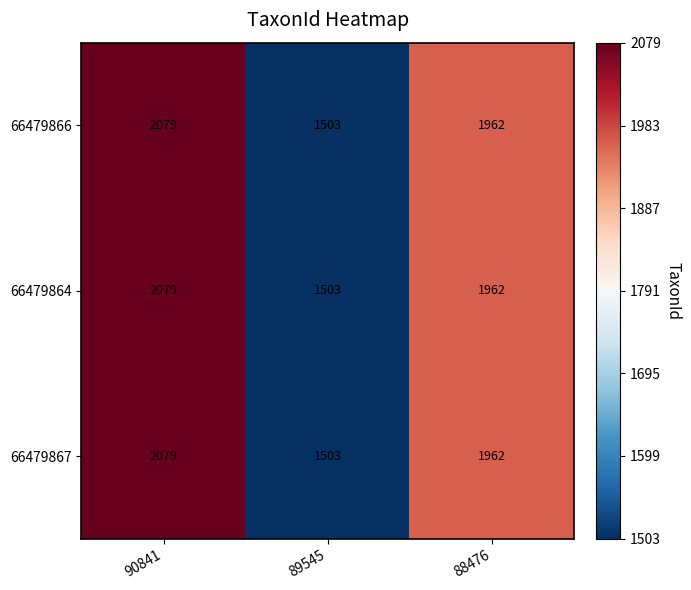

List the labels in order of 66479866 value, smallest first.

89545, 88476, 90841